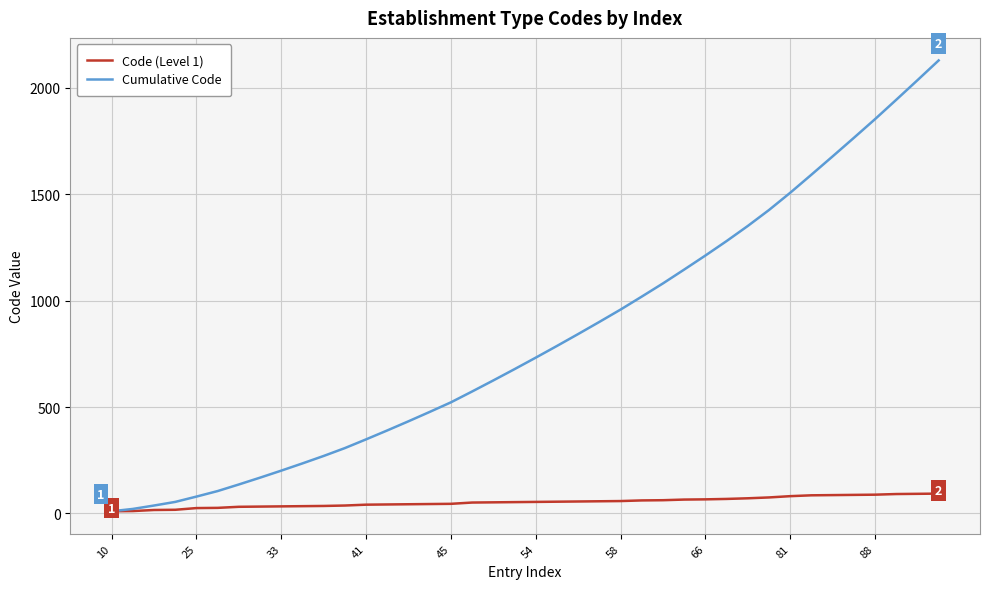

List the series in order of their peak value, highest first.

Cumulative Code, Code (Level 1)